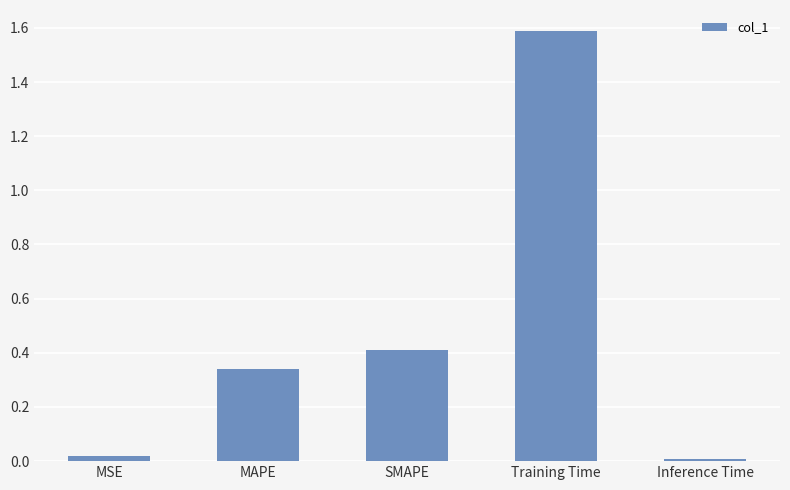

What is the change in value from MAPE to Inference Time?

-0.3